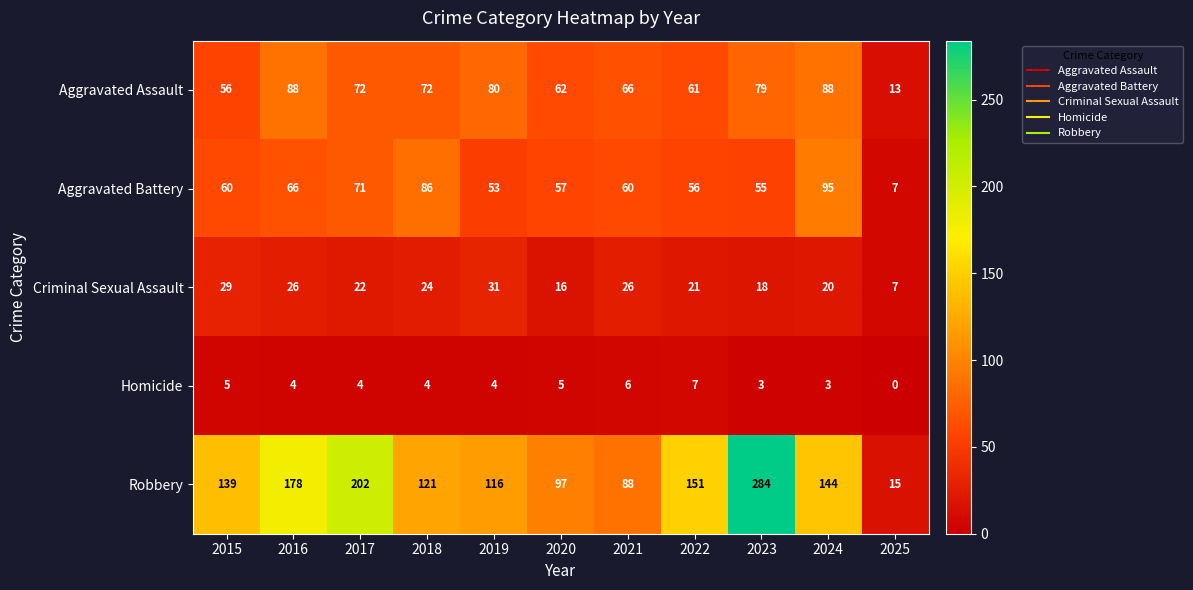

What is the difference between the Robbery values at 2022 and 2016?

27